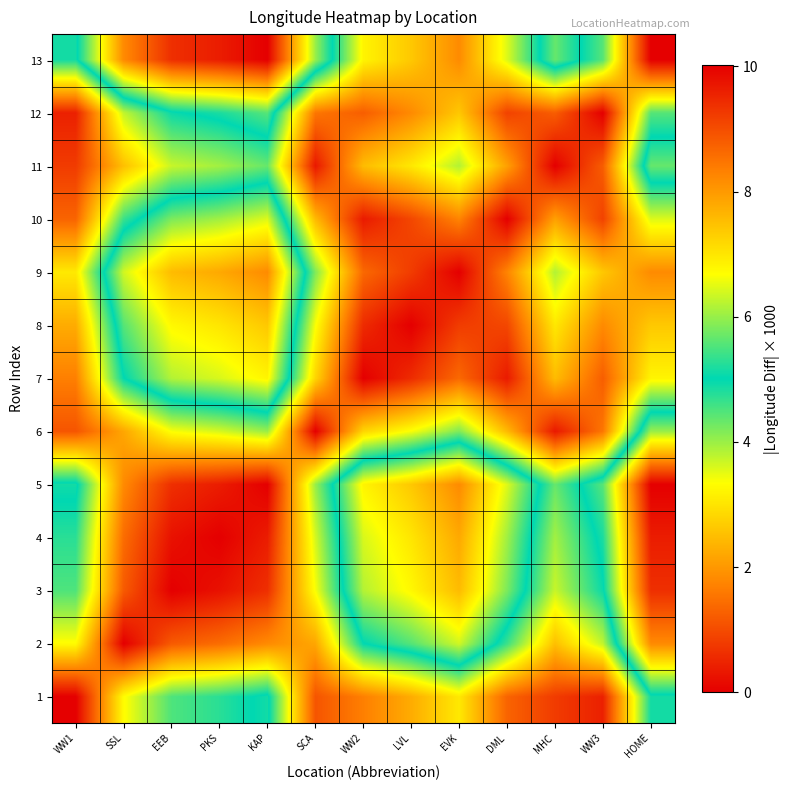

What is the difference between the highest and lowest values at DML?

6.5